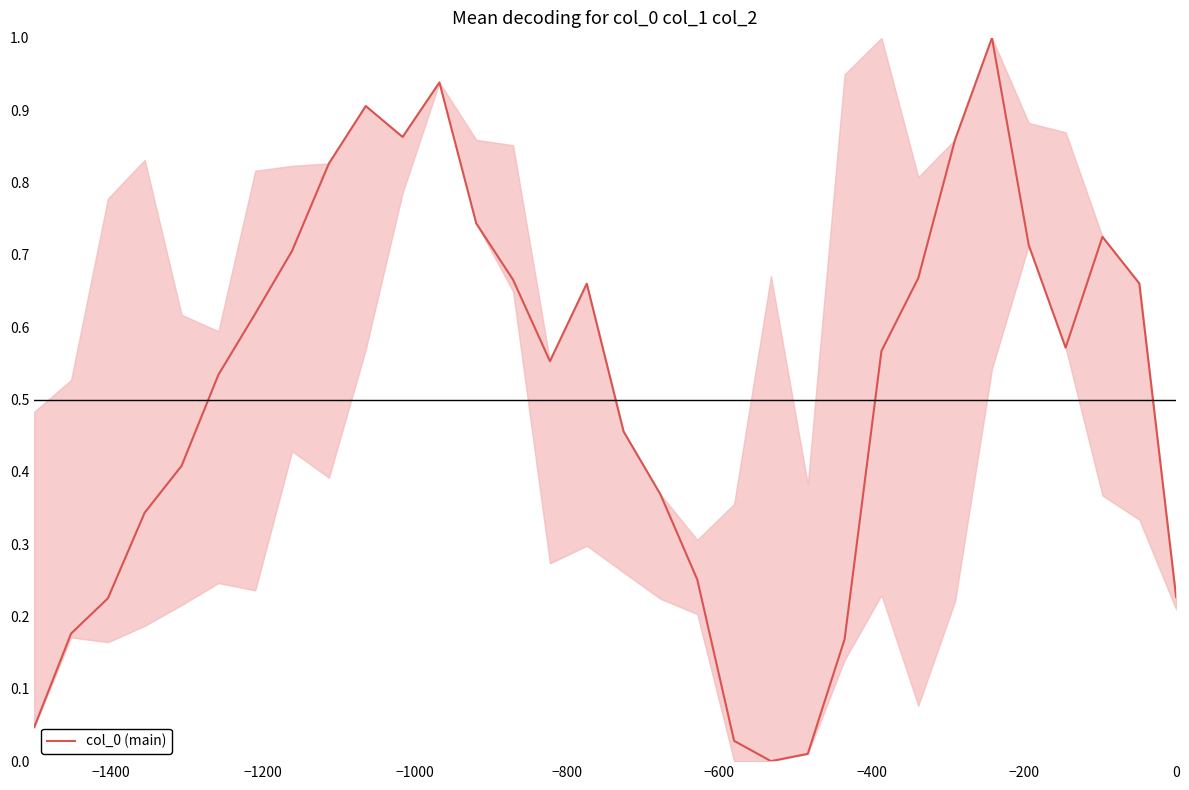

What is the maximum value shown in the chart?

1.0